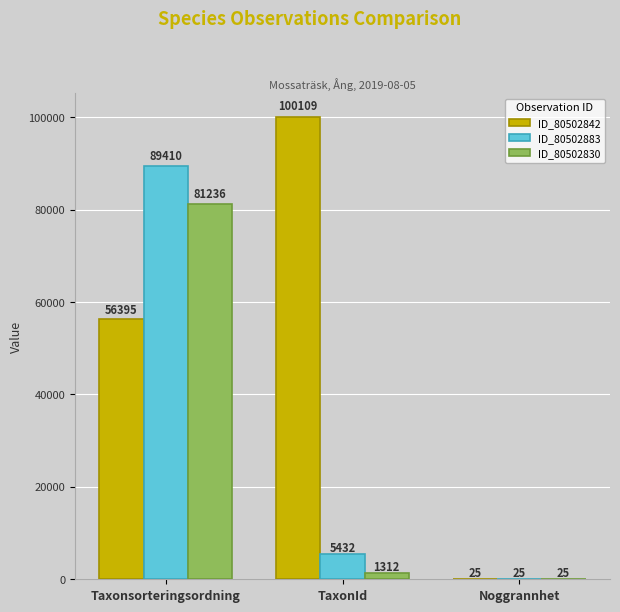

Which series has the largest range (max minus min)?

ID_80502842